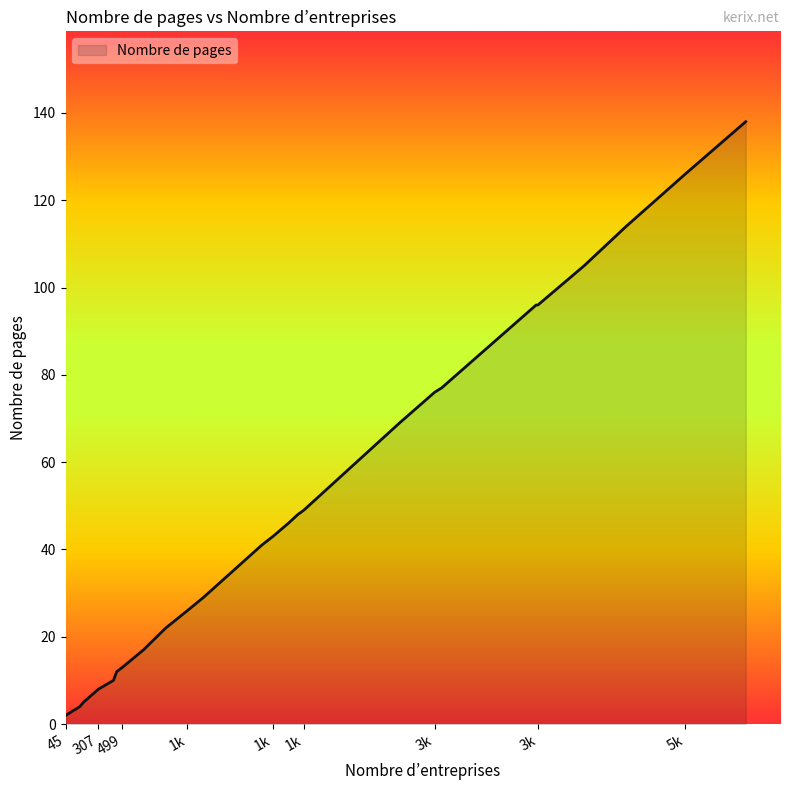

What is the greatest value displayed?

138